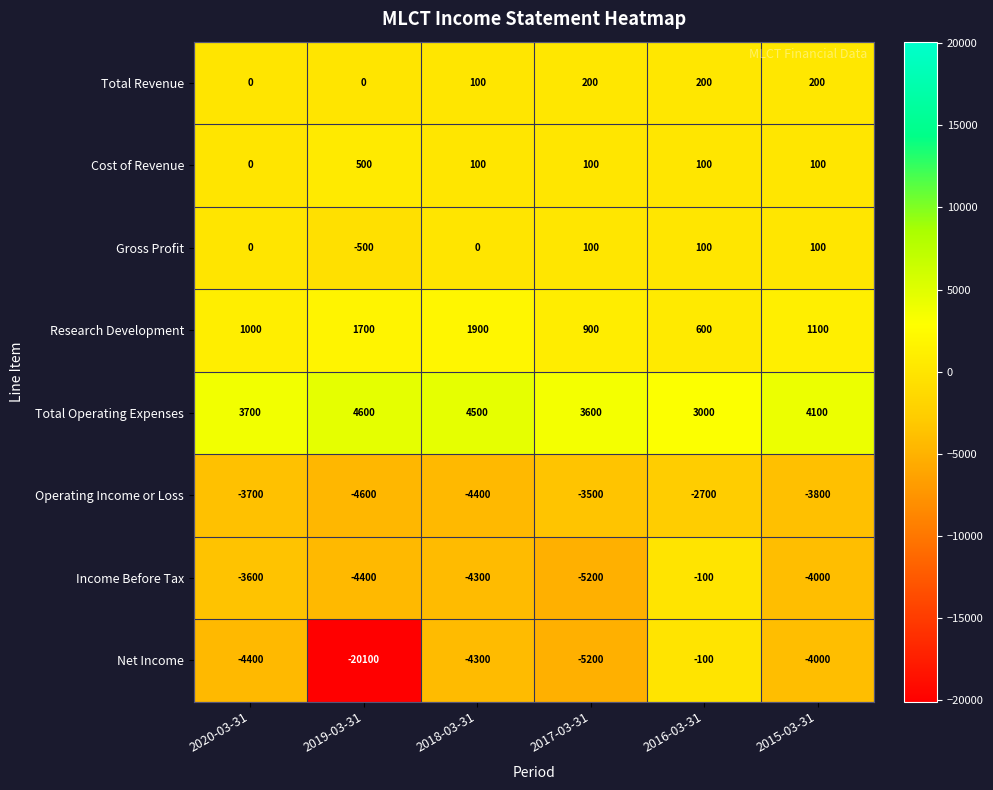

What is the average value of the Income Before Tax series?

-3600